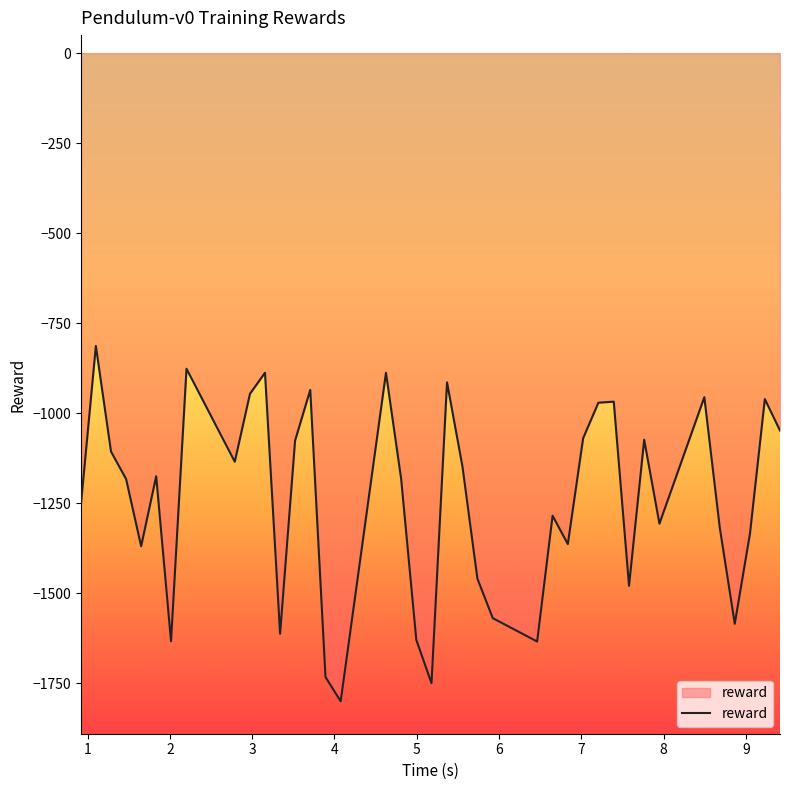

How many lines are shown in the chart?

1